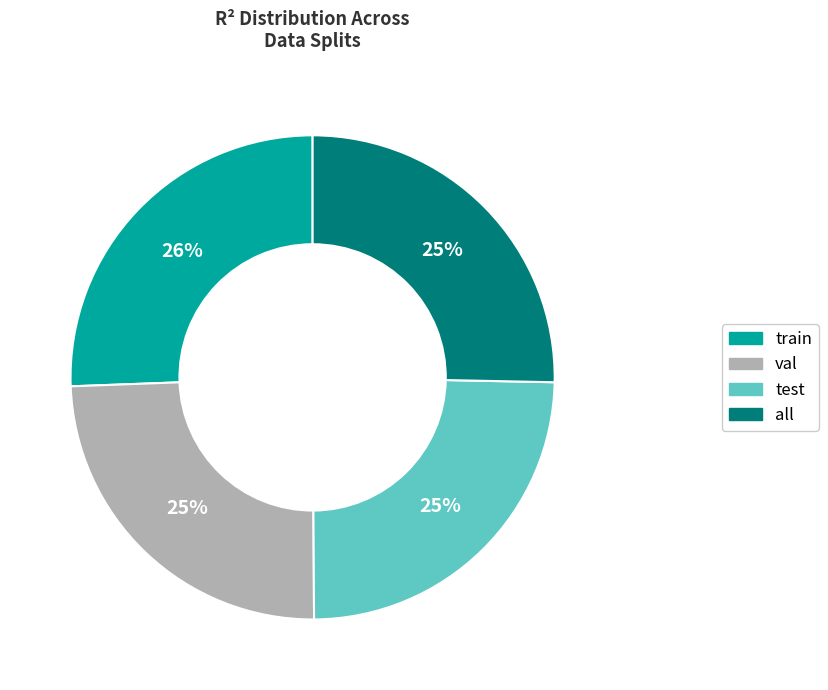

Does all account for over 50% of the chart?

No